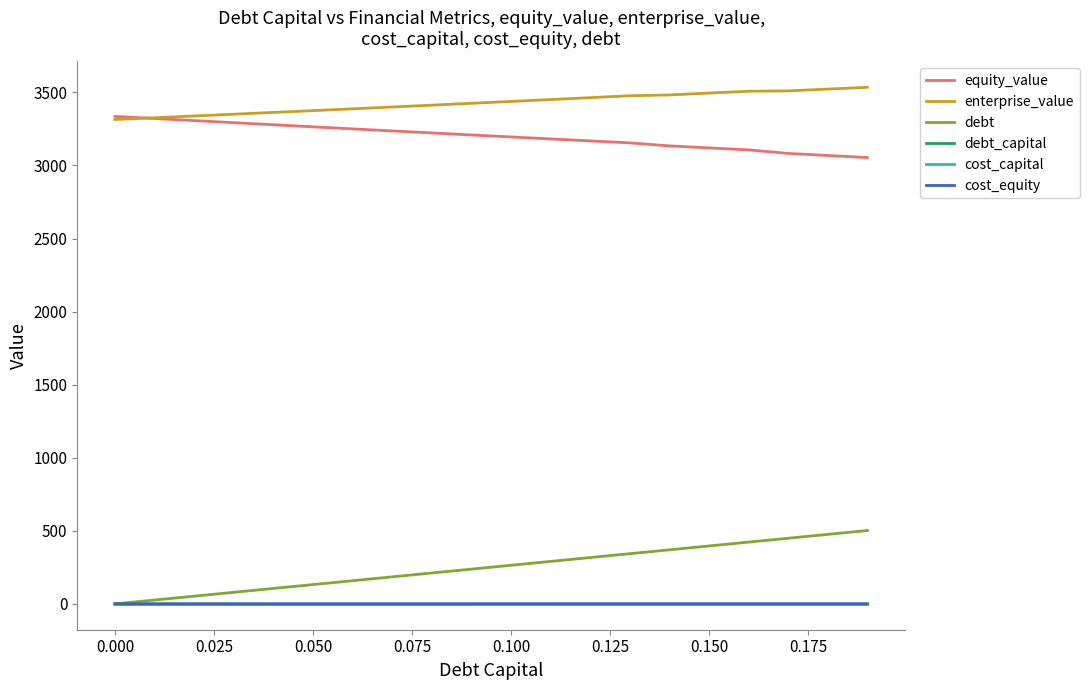

Which series has the largest total across all categories?

enterprise_value